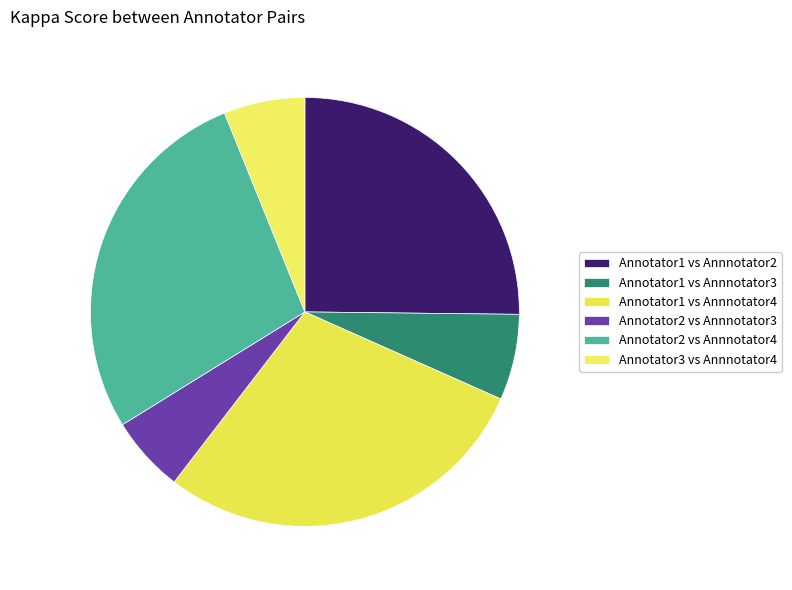

Count the number of slices in the pie.

6